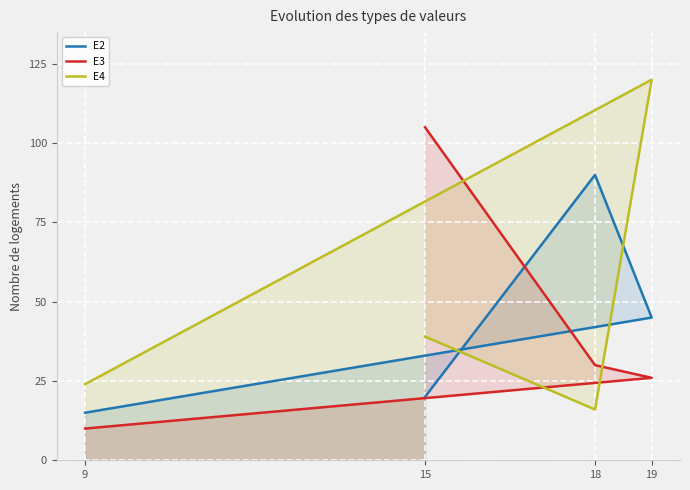

Reading left to right, extract all data points from this chart.

E2: 15=20	18=90	19=45	9=15
E3: 15=105	18=30	19=26	9=10
E4: 15=39	18=16	19=120	9=24